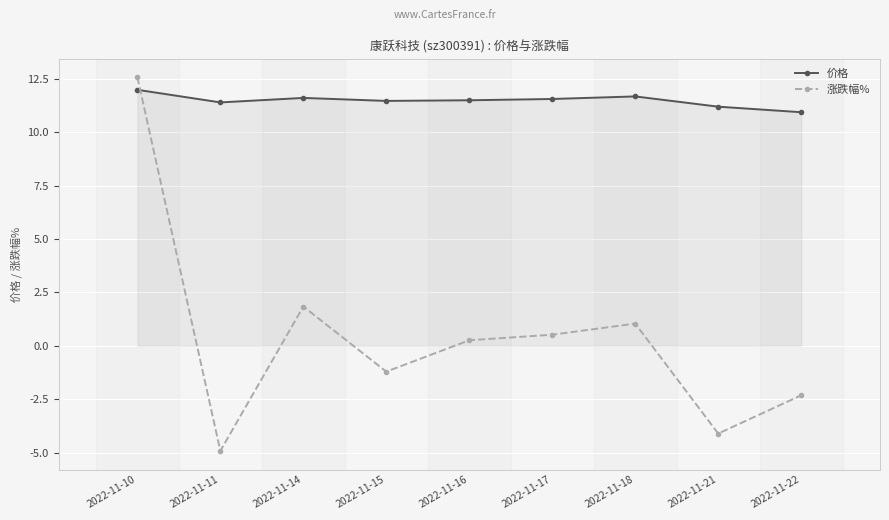

List the series in order of their overall mean, lowest first.

涨跌幅%, 价格